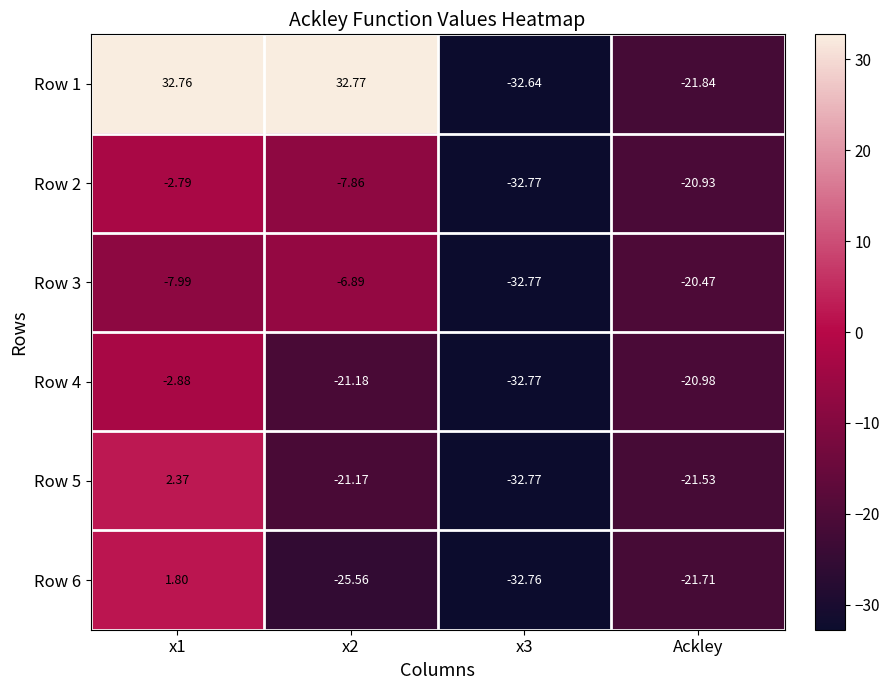

Is the value of Row 1 at x2 greater than the value of Row 6 at x1?

Yes